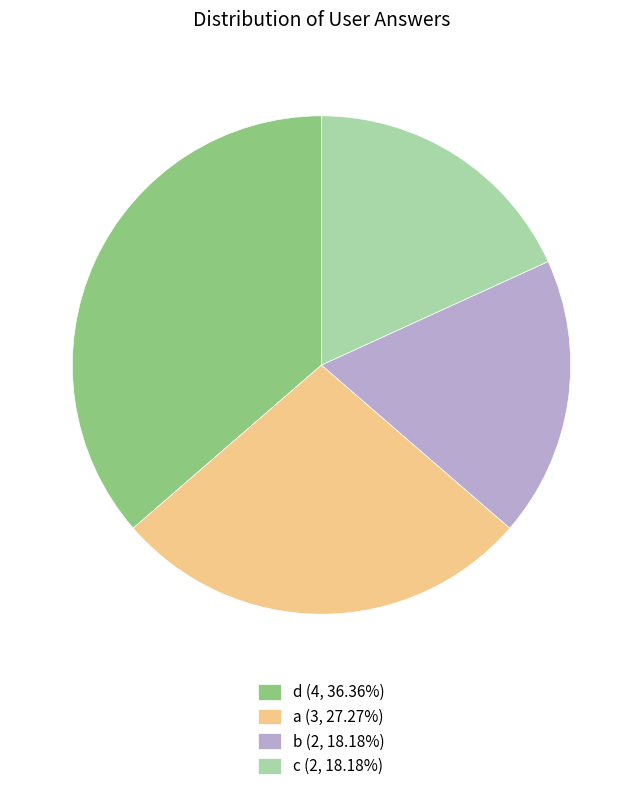

Do d and a together represent more than half of the pie?

Yes